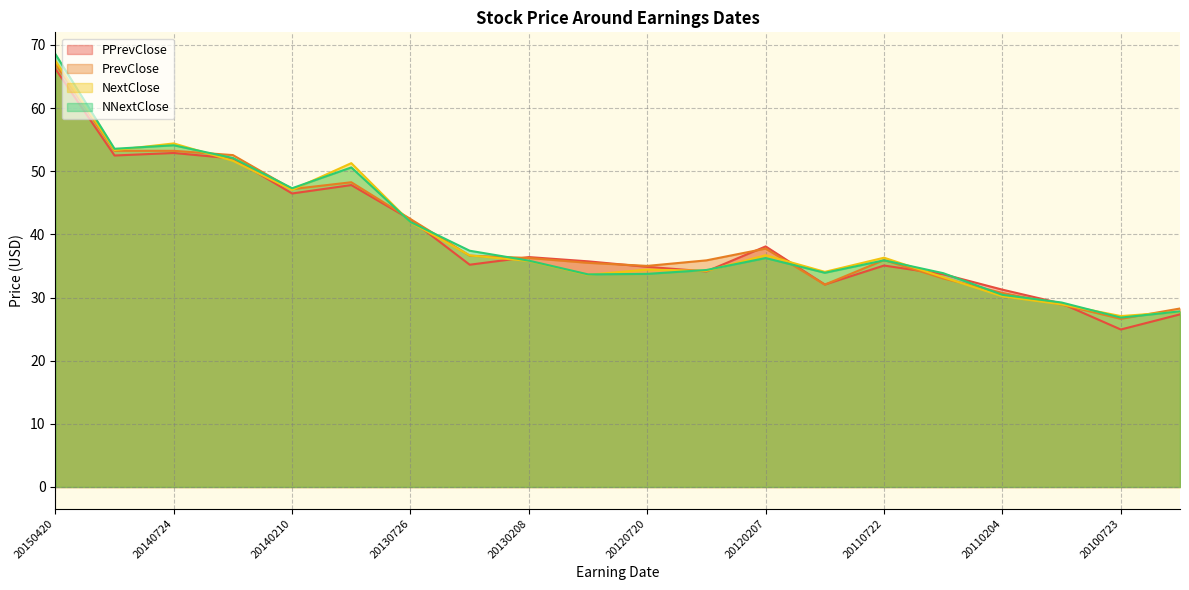

How many interior local valleys does the PPrevClose series have?

6